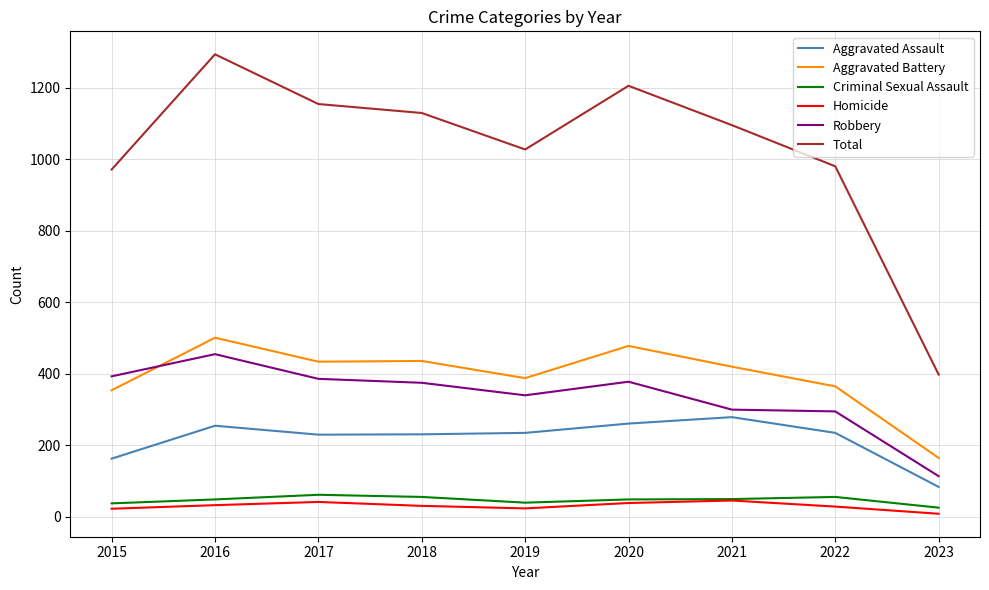

Read the Aggravated Battery value at 2020.

478